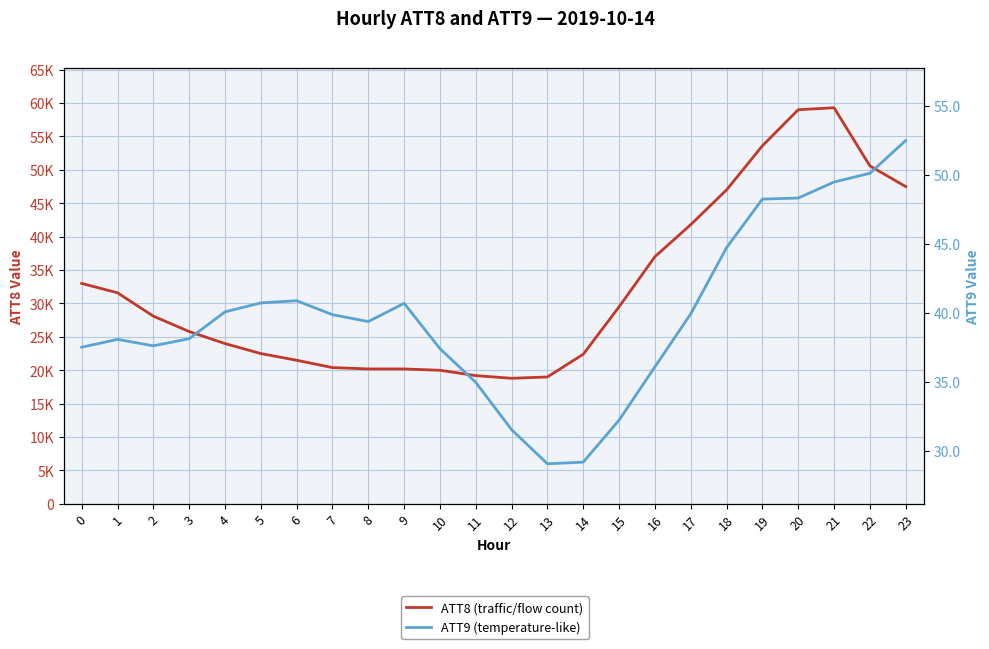

What is the lowest value of the ATT9 (temperature-like) series?

29.1